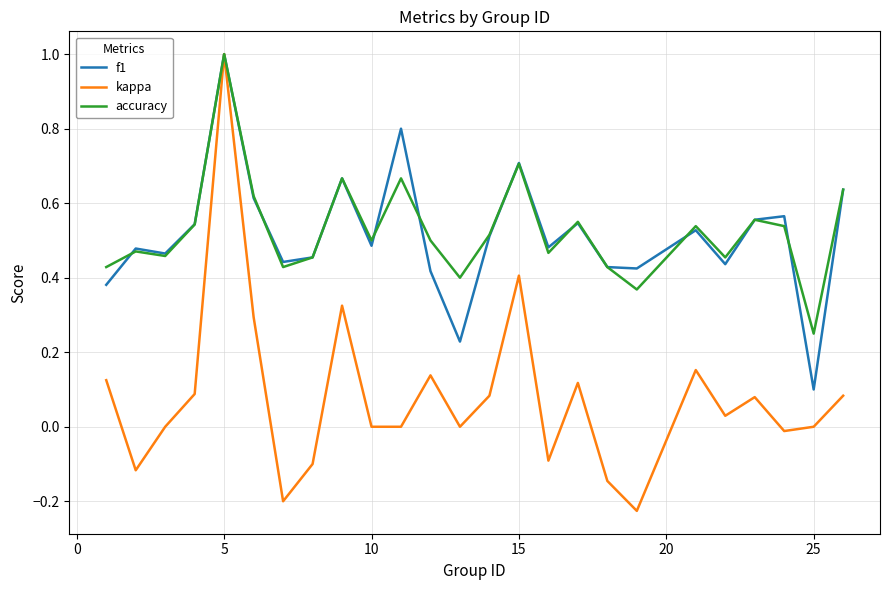

Which series has the widest spread of values?

kappa